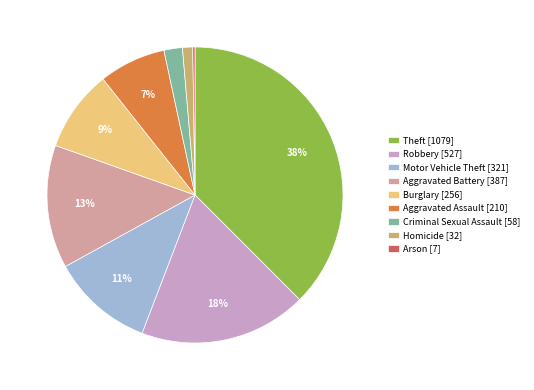

To the nearest percent, what portion does Aggravated Assault represent?

7%